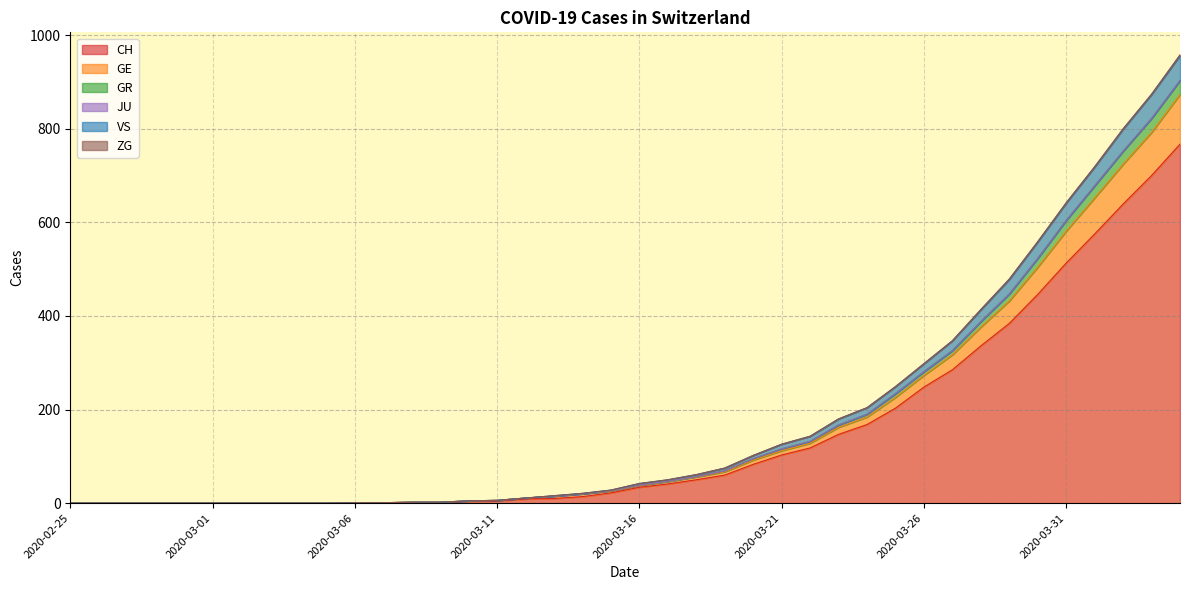

What is the value of the GE point at the 19th from the left?

20